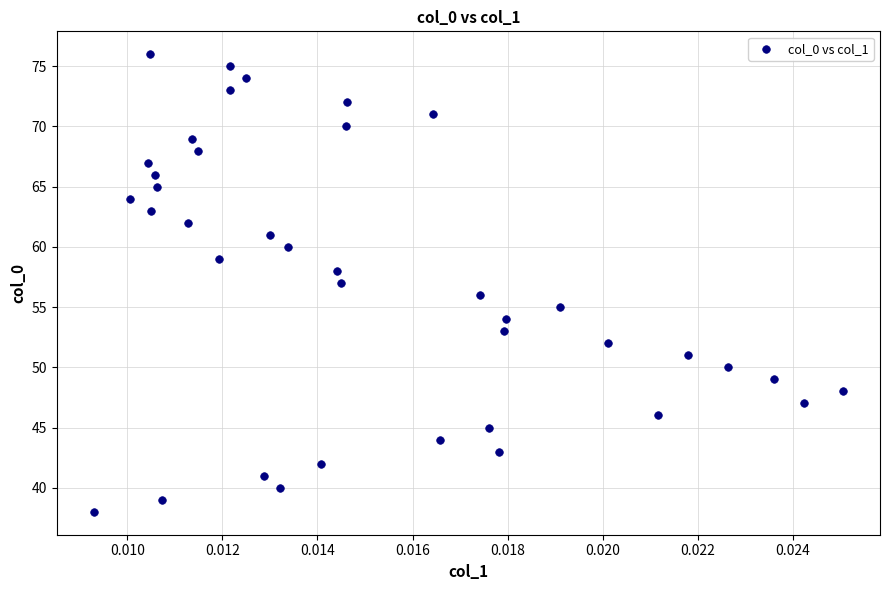

What is the range of Y values (max minus min)?

38